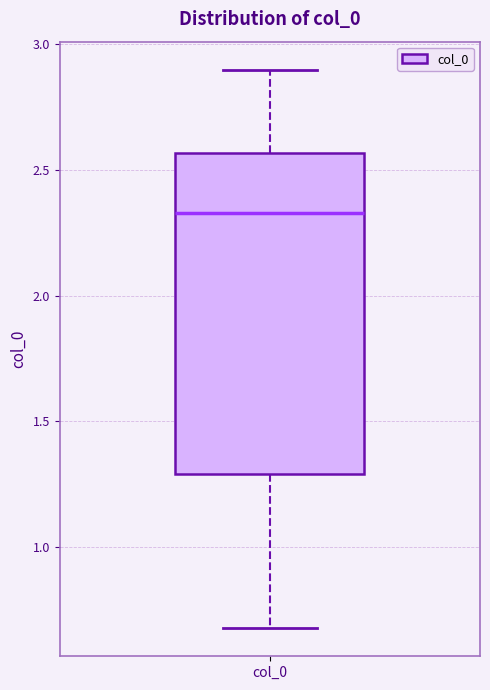

Where is the lower edge of the box for col_0 on the y-axis? The values are not printed on the chart, so give them approximately, as read against the axis.

1.30